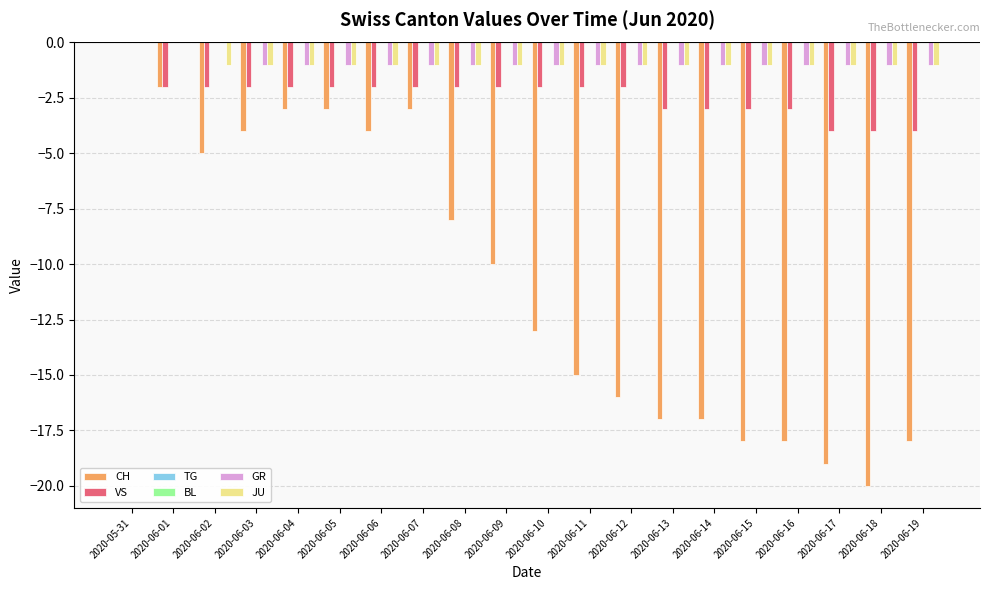

Reading right to left, list all the values displayed in this chart.

CH: -18	-20	-19	-18	-18	-17	-17	-16	-15	-13	-10	-8	-3	-4	-3	-3	-4	-5	-2	0
VS: -4	-4	-4	-3	-3	-3	-3	-2	-2	-2	-2	-2	-2	-2	-2	-2	-2	-2	-2	0
TG: 0	0	0	0	0	0	0	0	0	0	0	0	0	0	0	0	0	0	0	0
BL: 0	0	0	0	0	0	0	0	0	0	0	0	0	0	0	0	0	0	0	0
GR: -1	-1	-1	-1	-1	-1	-1	-1	-1	-1	-1	-1	-1	-1	-1	-1	-1	0	0	0
JU: -1	-1	-1	-1	-1	-1	-1	-1	-1	-1	-1	-1	-1	-1	-1	-1	-1	-1	0	0